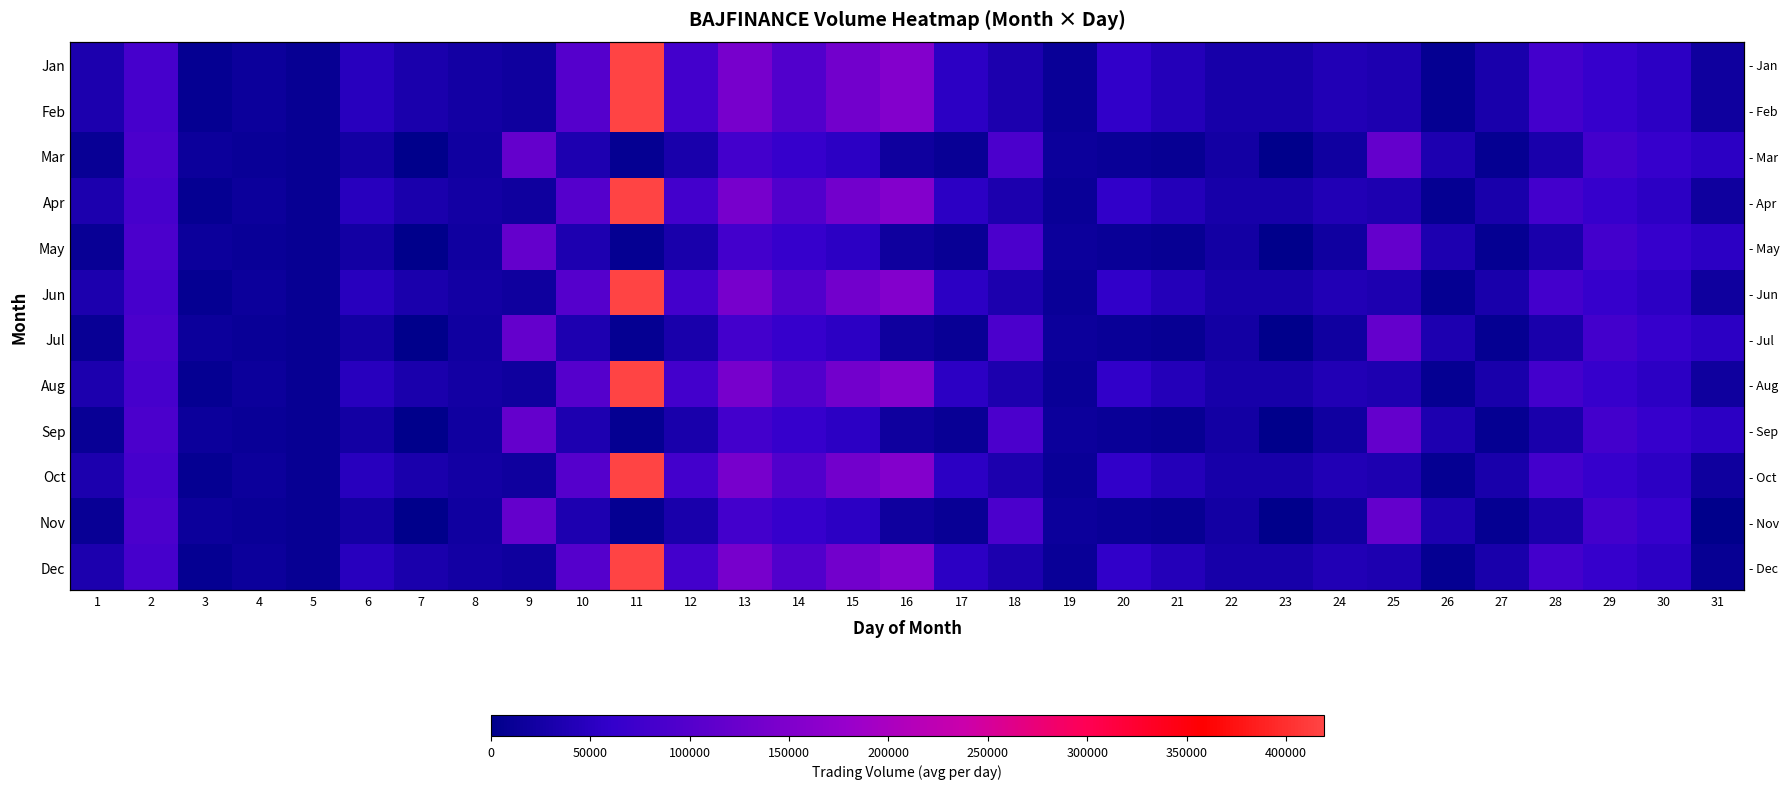

At which category is the sum across all series the highest?

11